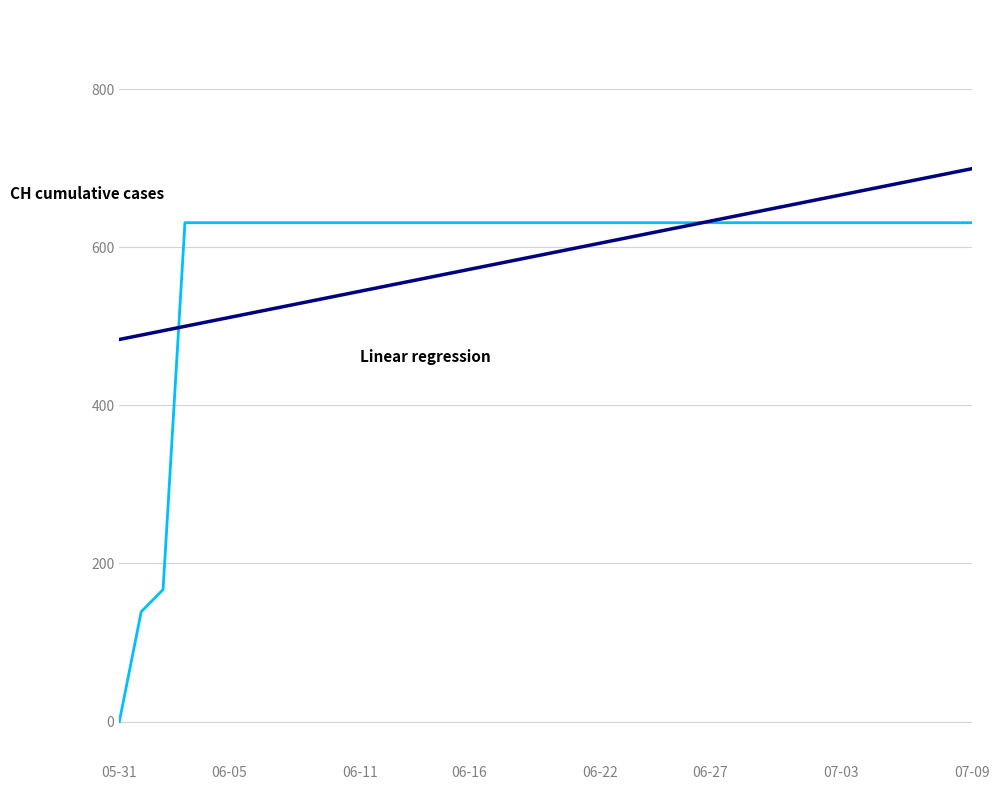

What is the maximum value shown in the chart?

699.3